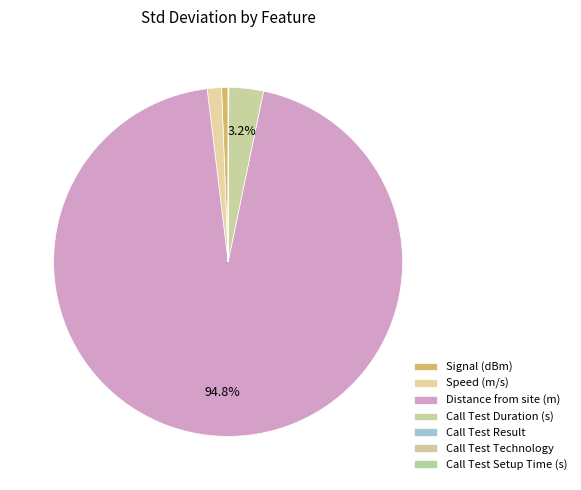

Is Distance from site (m) the majority of the pie?

Yes